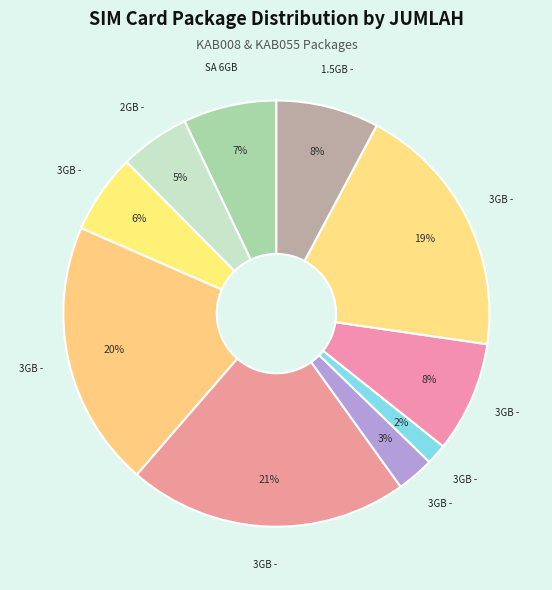

Count the number of slices in the pie.

10